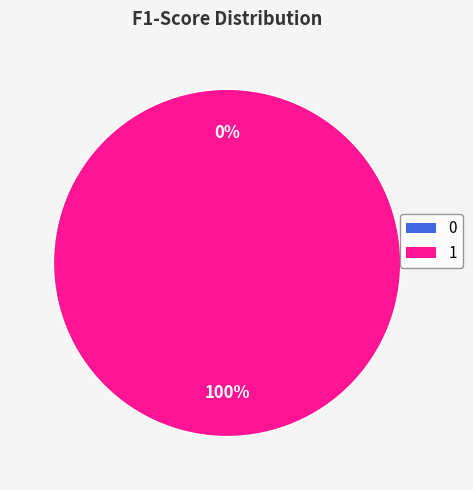

The 1 slice represents 100% of the pie. True or false?

True